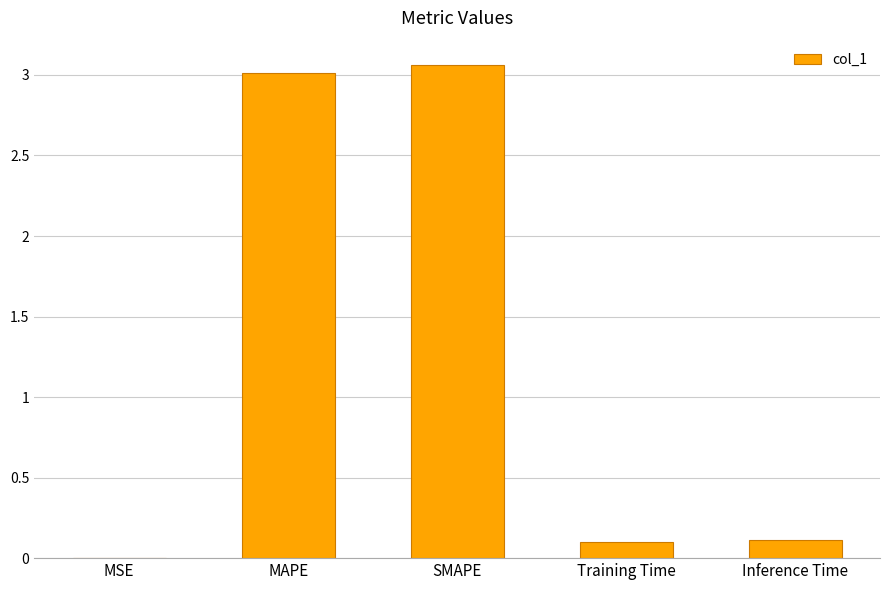

What is the change in value from SMAPE to Inference Time?

-2.9